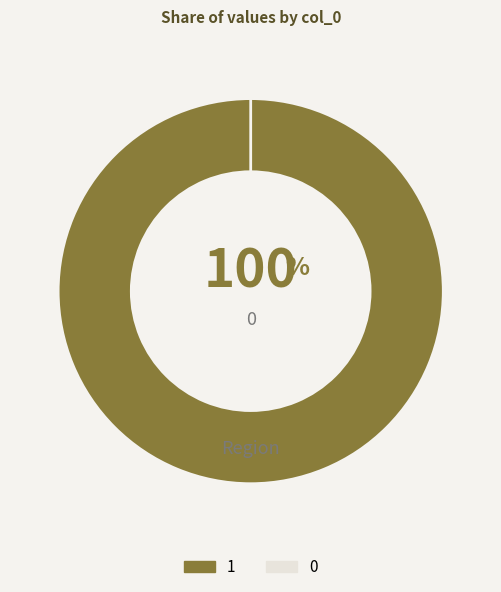

Combined, what portion of the pie is 0 and 1?

100.0%